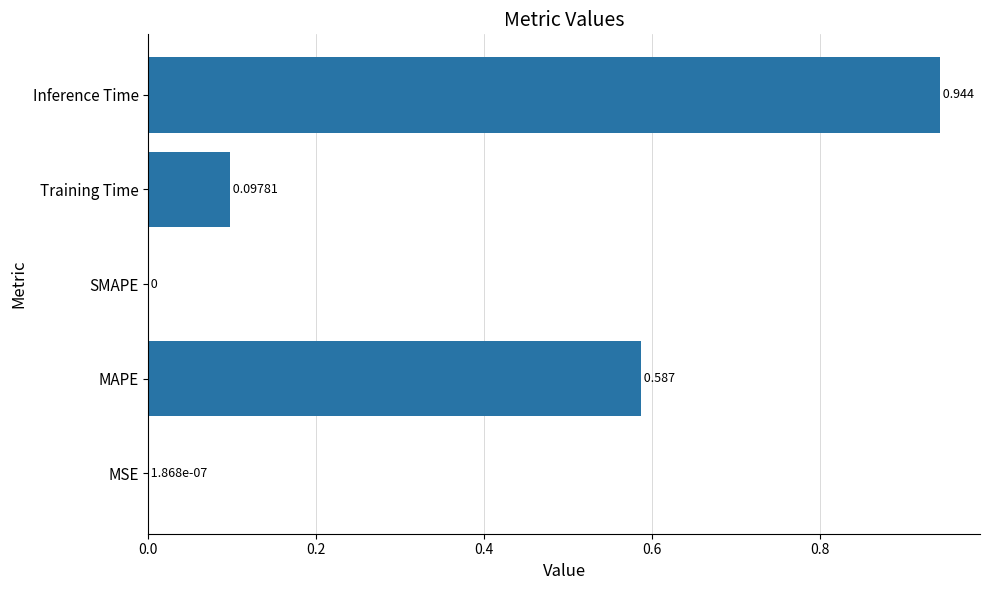

Are the bars grouped side by side (vs. stacked)?

No